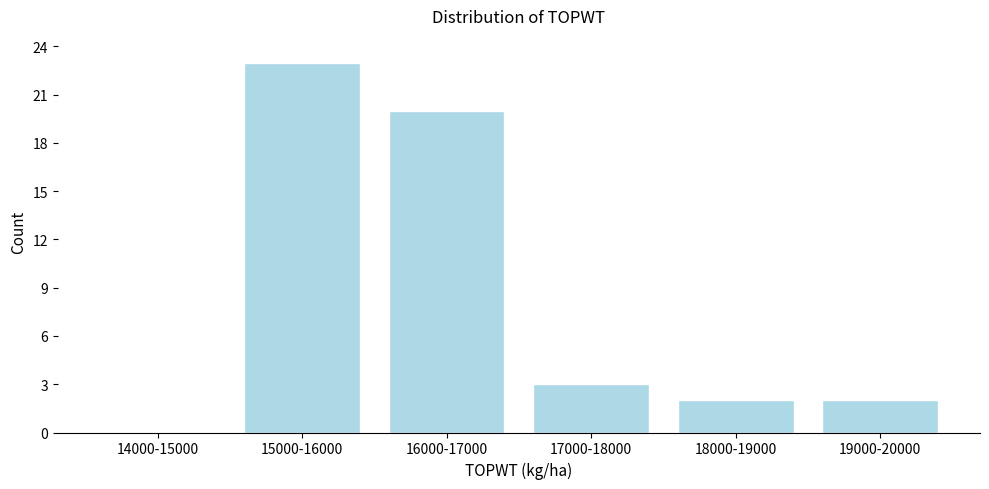

Reading left to right, transcribe all the data shown in this chart.

14000-15000=0	15000-16000=23	16000-17000=20	17000-18000=3	18000-19000=2	19000-20000=2